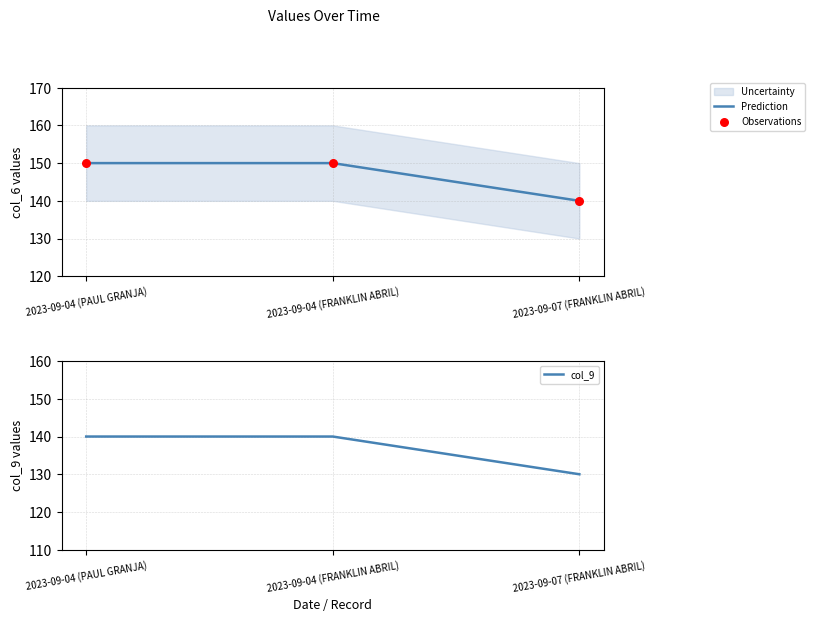

The value of Prediction at 2023-09-07 (FRANKLIN ABRIL) is 202. True or false?

False